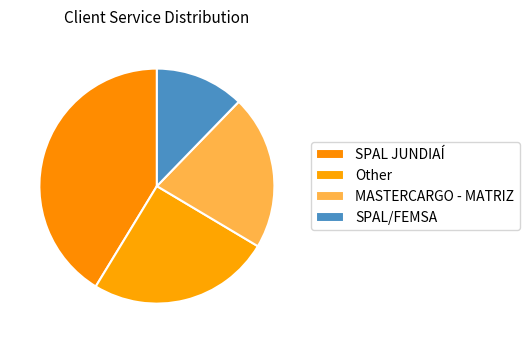

Which slice is the smallest?

SPAL/FEMSA